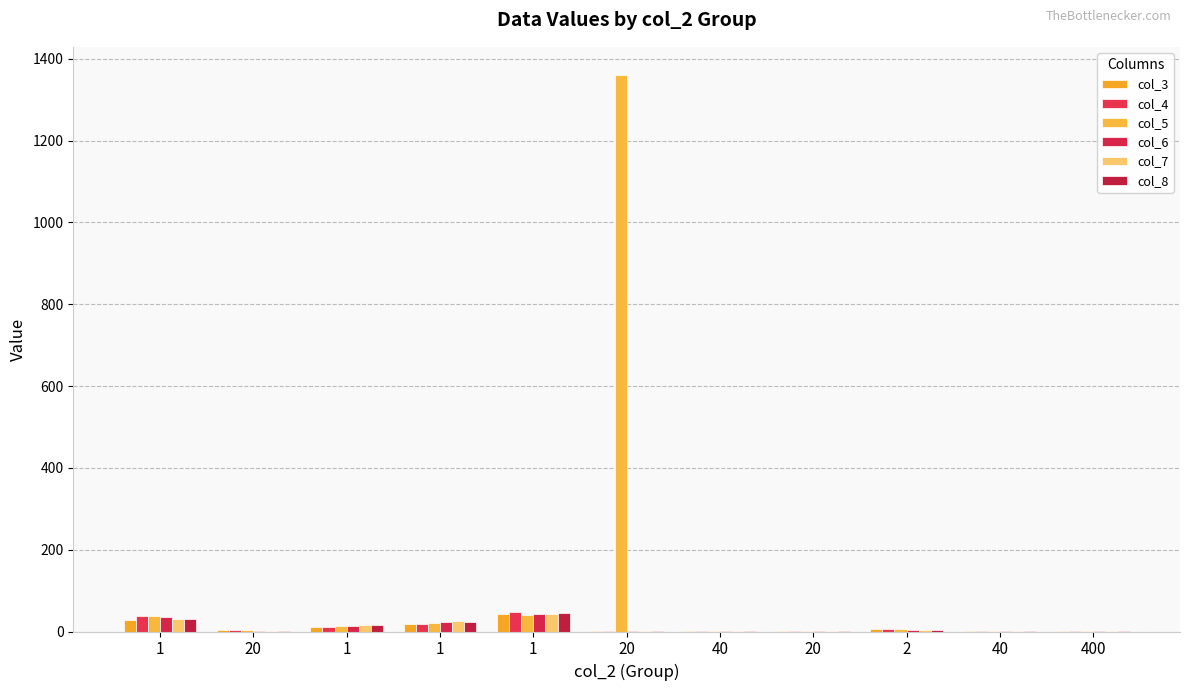

Is the value of col_8 at 1 greater than the value of col_6 at 1?

No